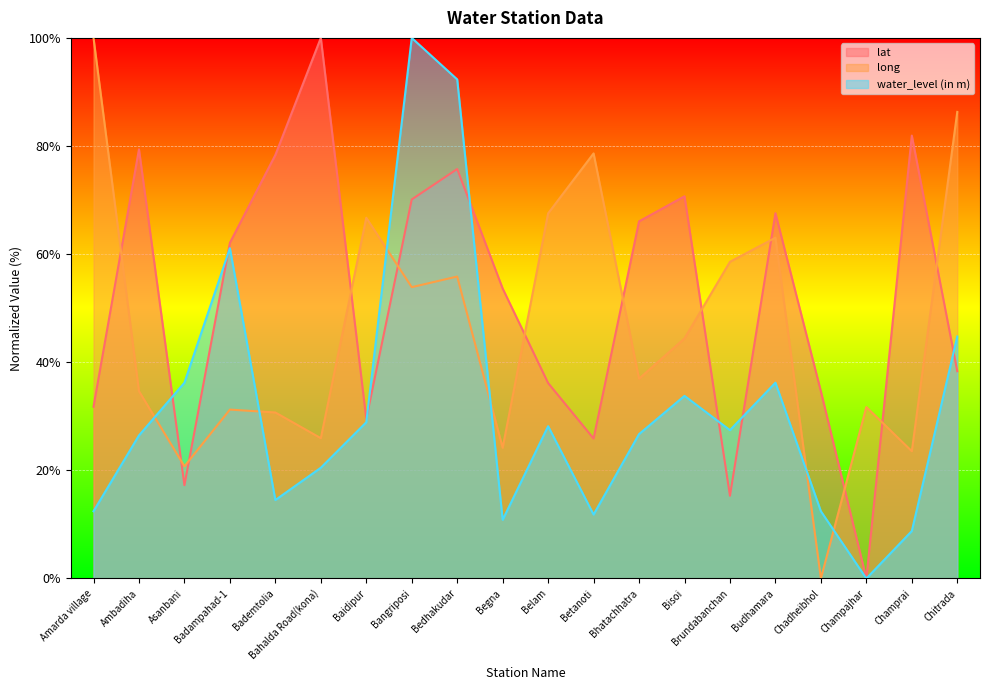

What position from the right is Champajhar?

3